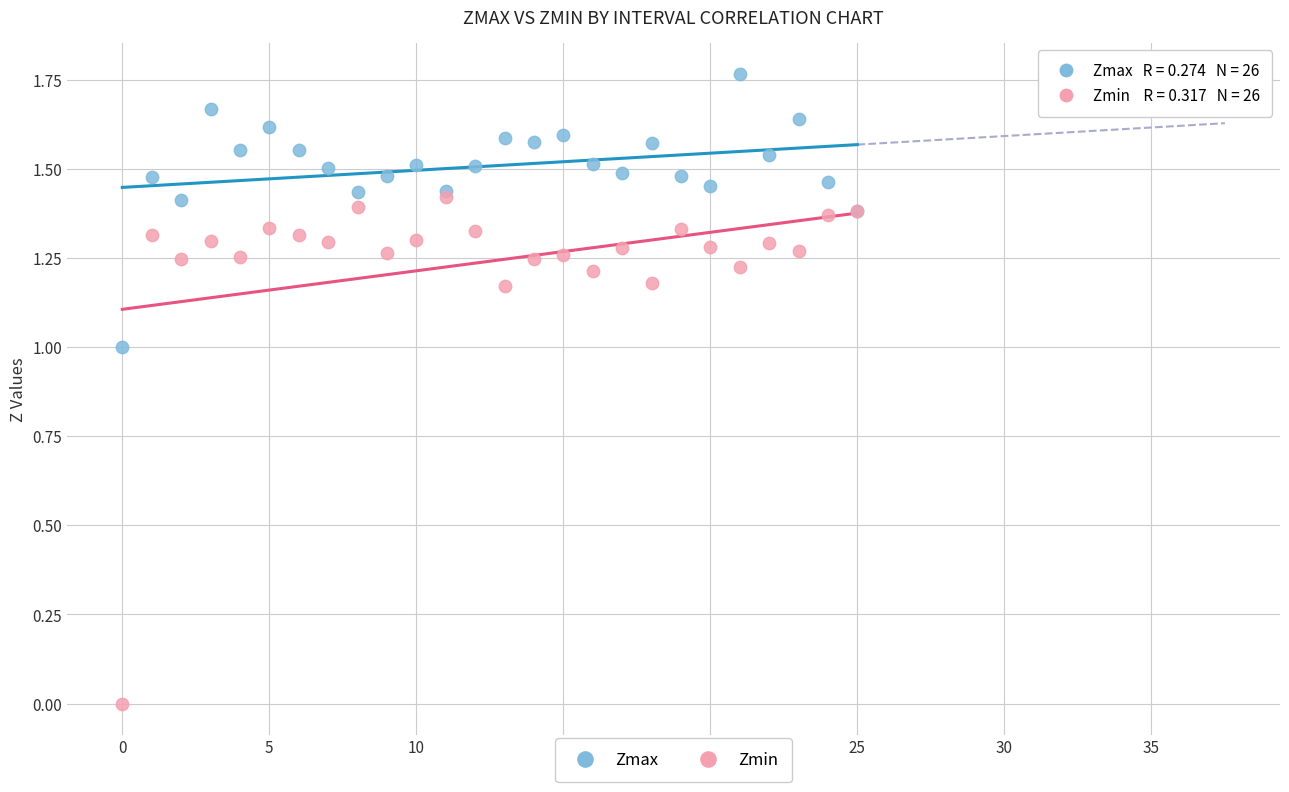

What are all the series names shown in the legend?

Zmax, Zmin